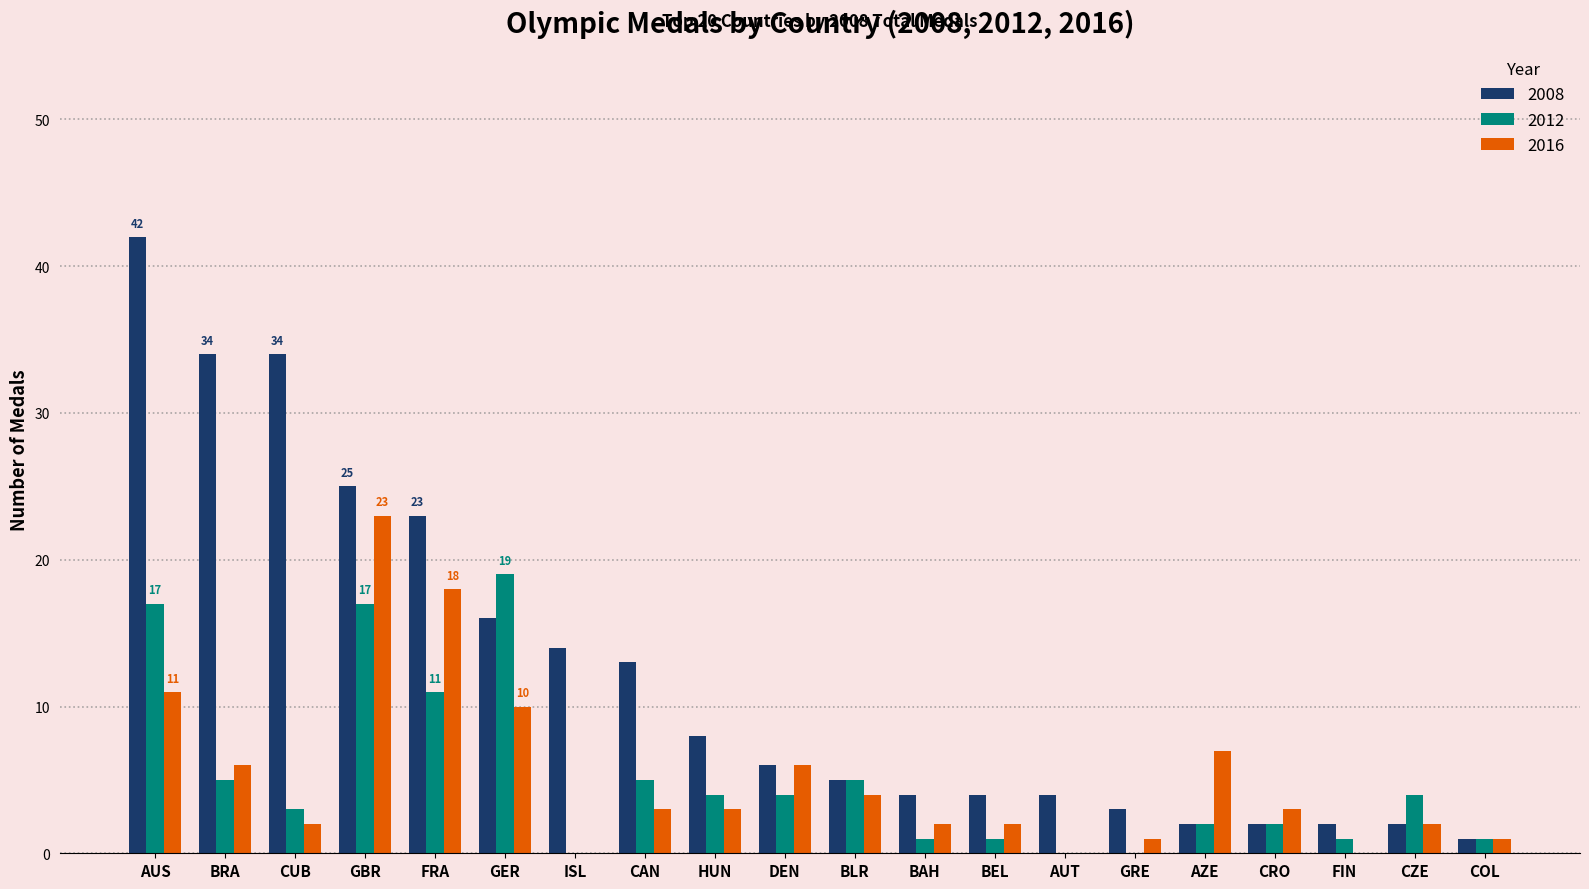

The 2016 series shows 11 at AUS. True or false?

True